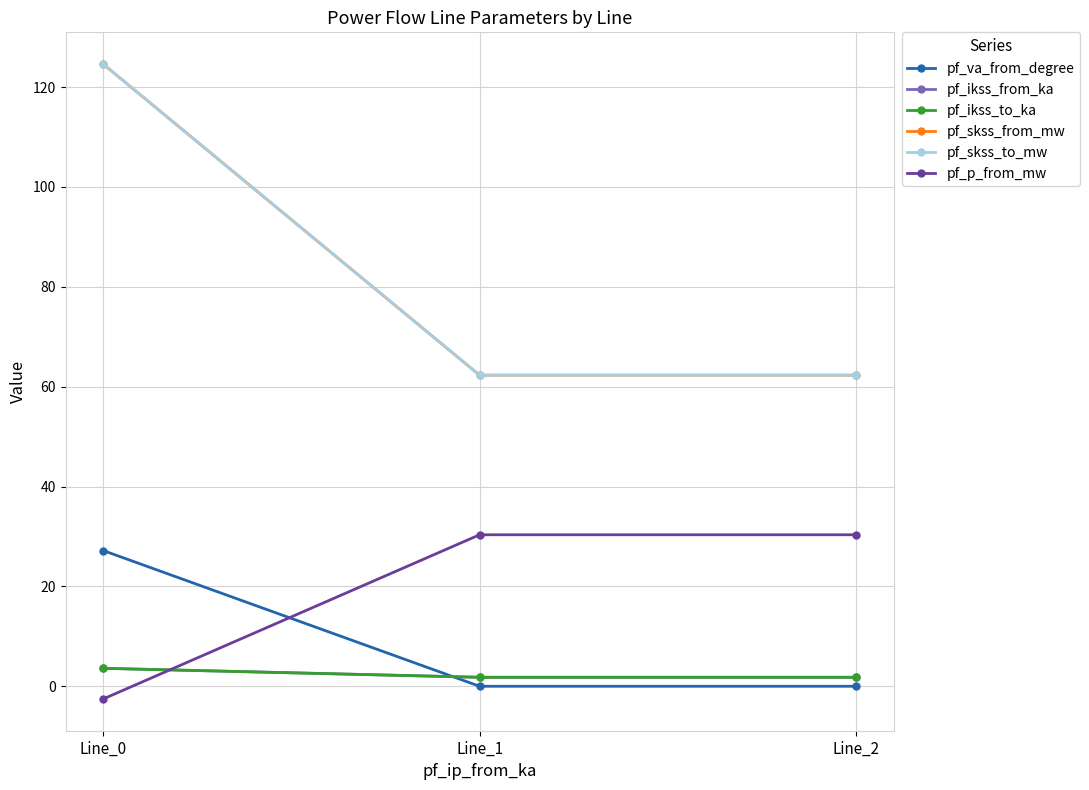

Reading right to left, what are all the values shown in this chart?

pf_va_from_degree: -0.0	-0.0	27.2
pf_ikss_from_ka: 1.8	1.8	3.6
pf_ikss_to_ka: 1.8	1.8	3.6
pf_skss_from_mw: 62.3	62.3	124.6
pf_skss_to_mw: 62.3	62.3	124.6
pf_p_from_mw: 30.3	30.3	-2.5